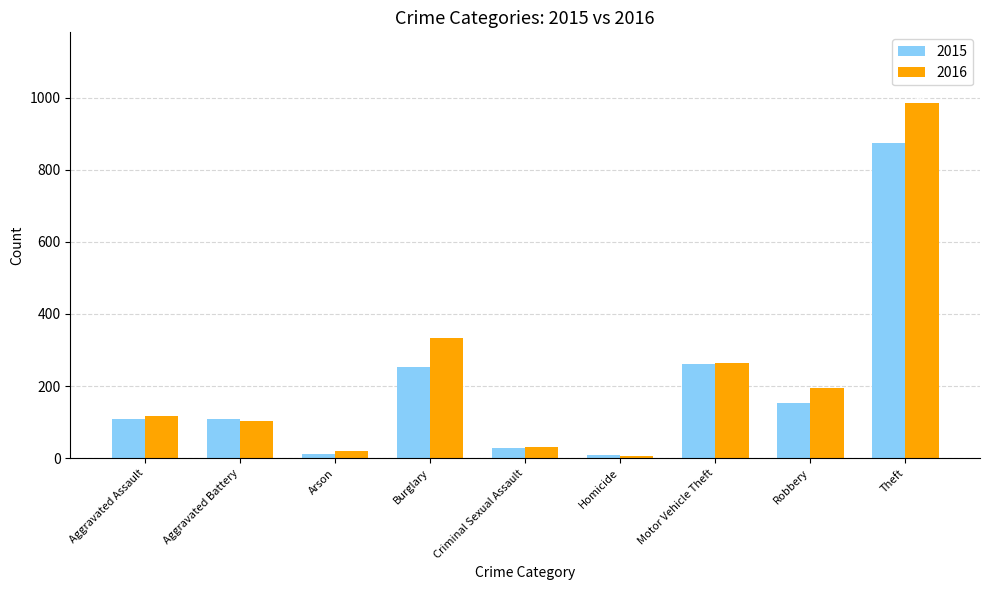

What is the lowest value of the 2016 series?

7